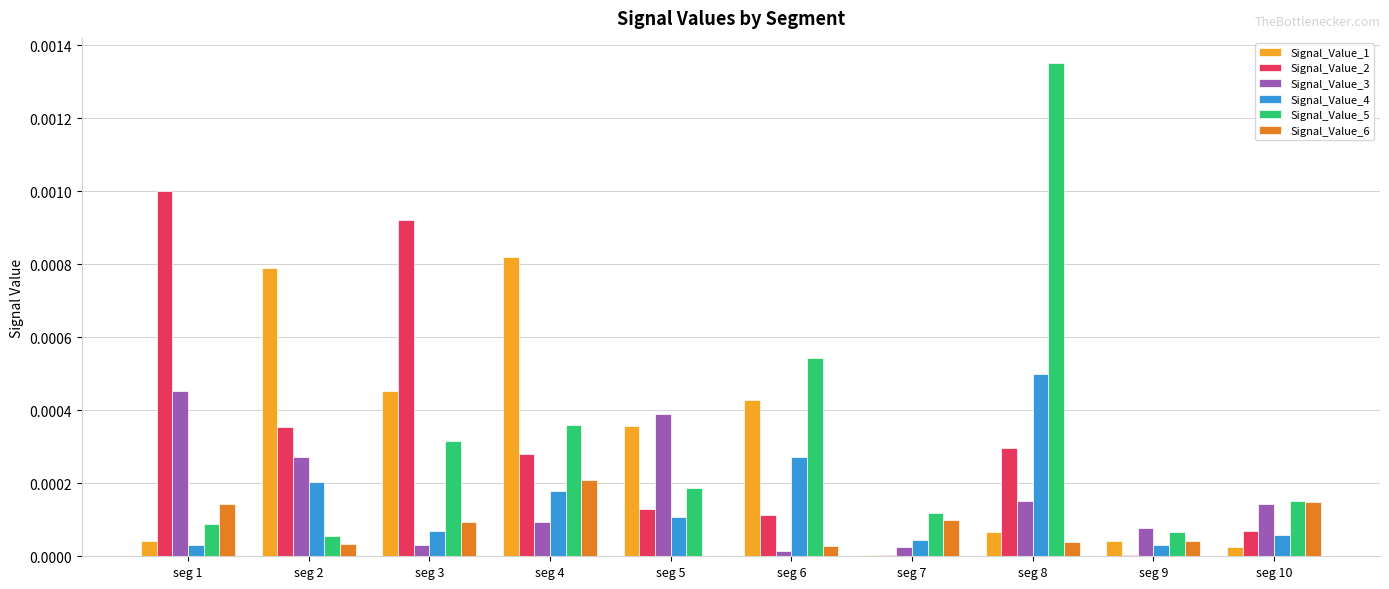

At which label does Signal_Value_4 reach its peak?

seg 8